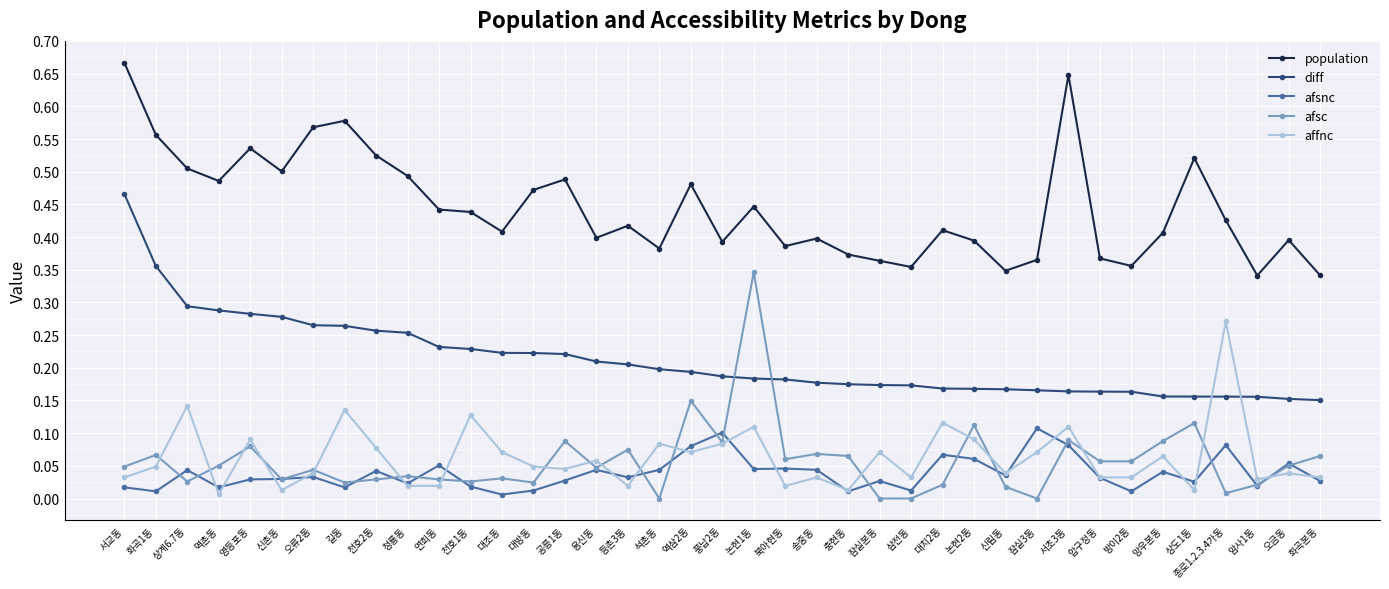

At which category is the sum across all series the highest?

서교동